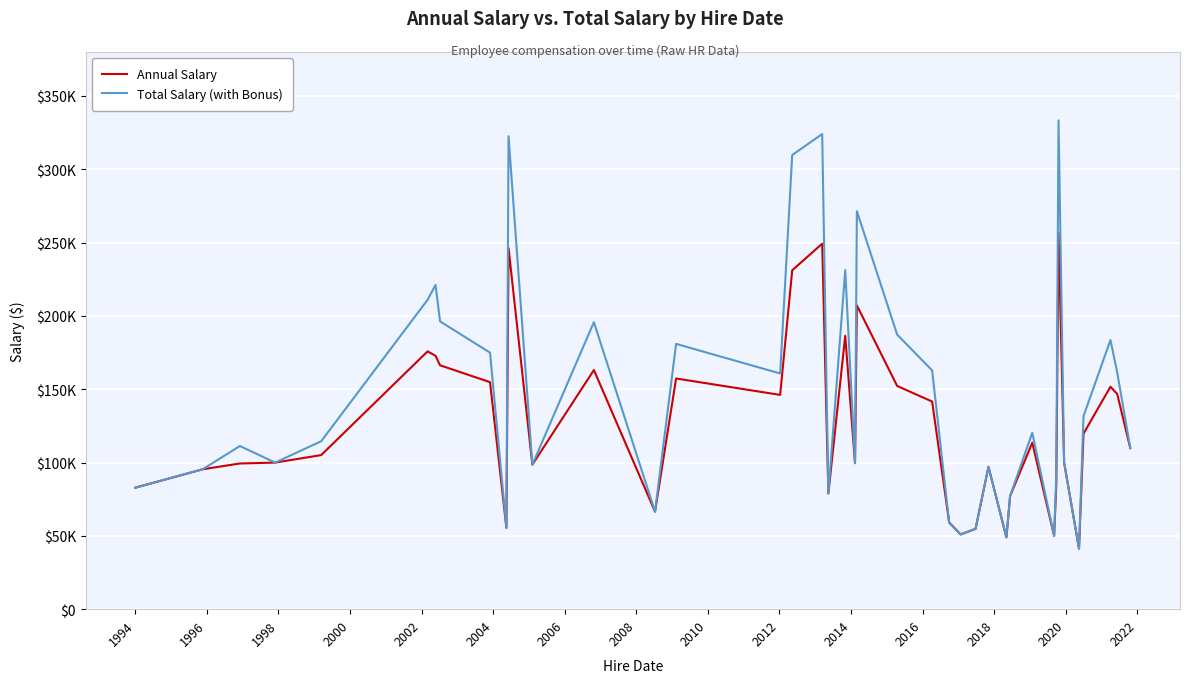

True or false: Total Salary (with Bonus) and Annual Salary intersect in this chart.

False